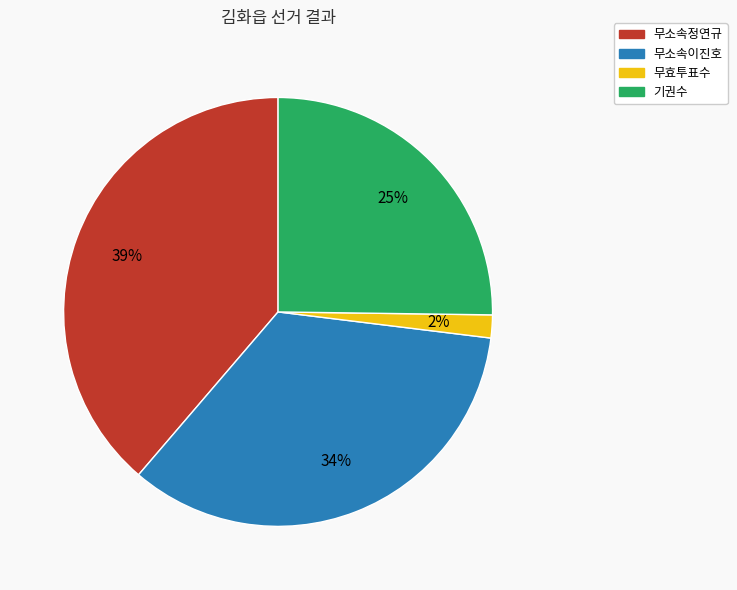

True or false: 무효투표수 accounts for 2% of the total.

True